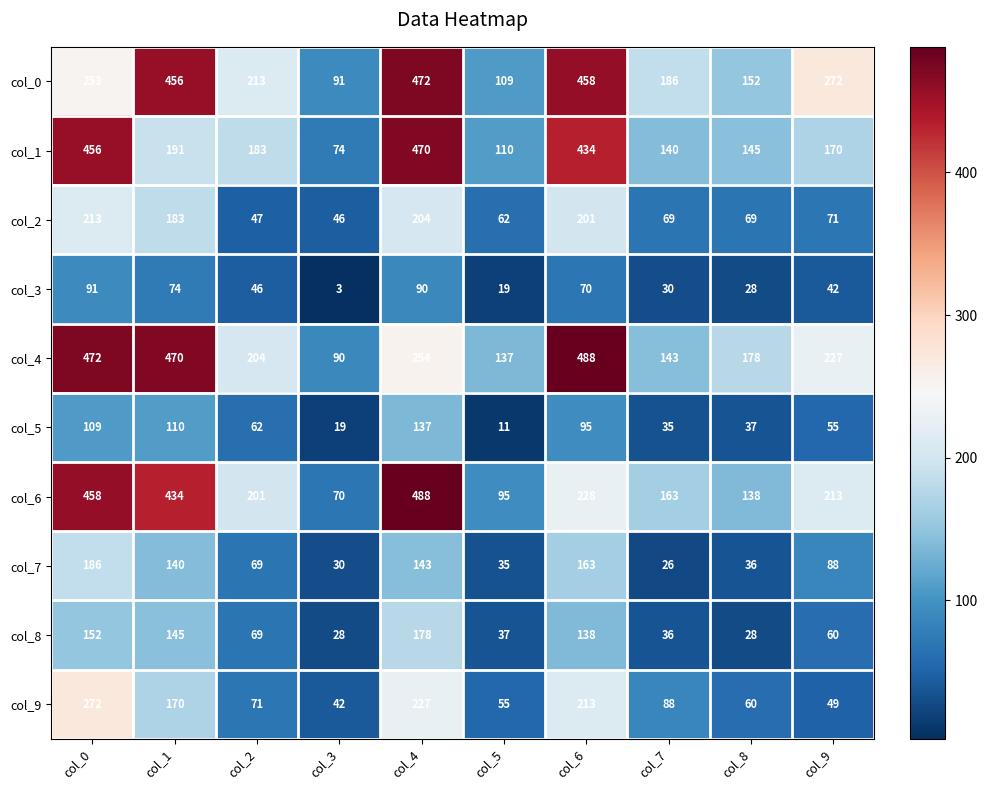

At which category is the sum across all series the highest?

col_4